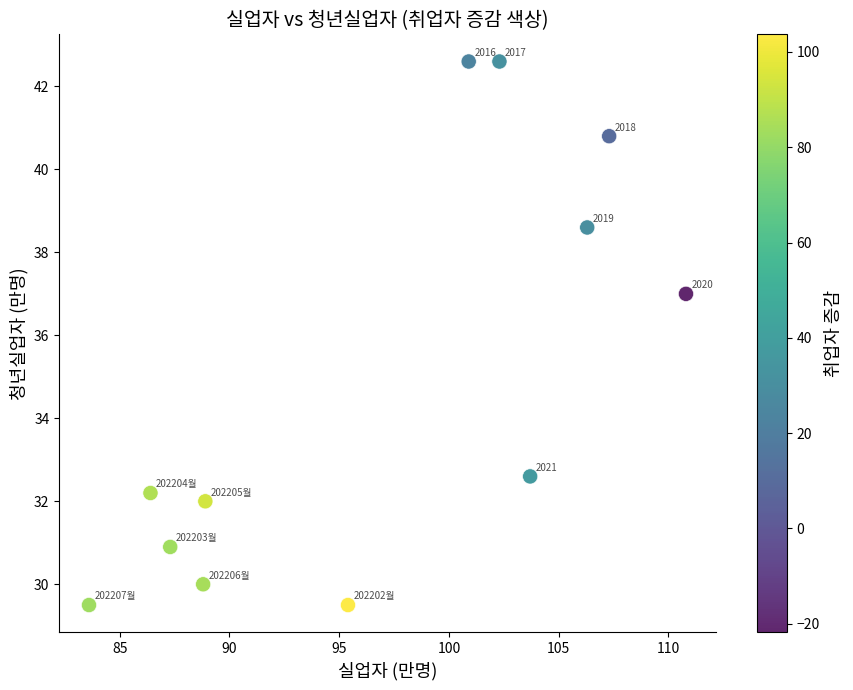

What is the range of Y values (max minus min)?

13.1